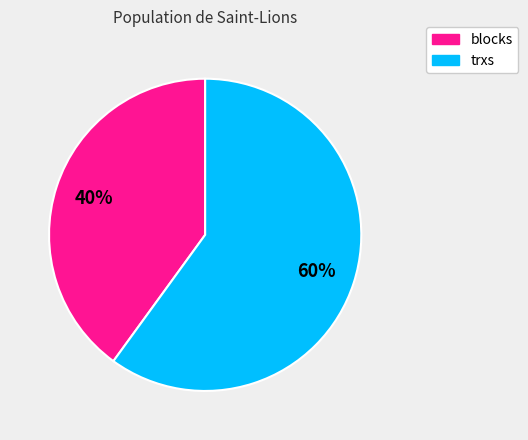

To the nearest percent, what is the average slice percentage?

50%